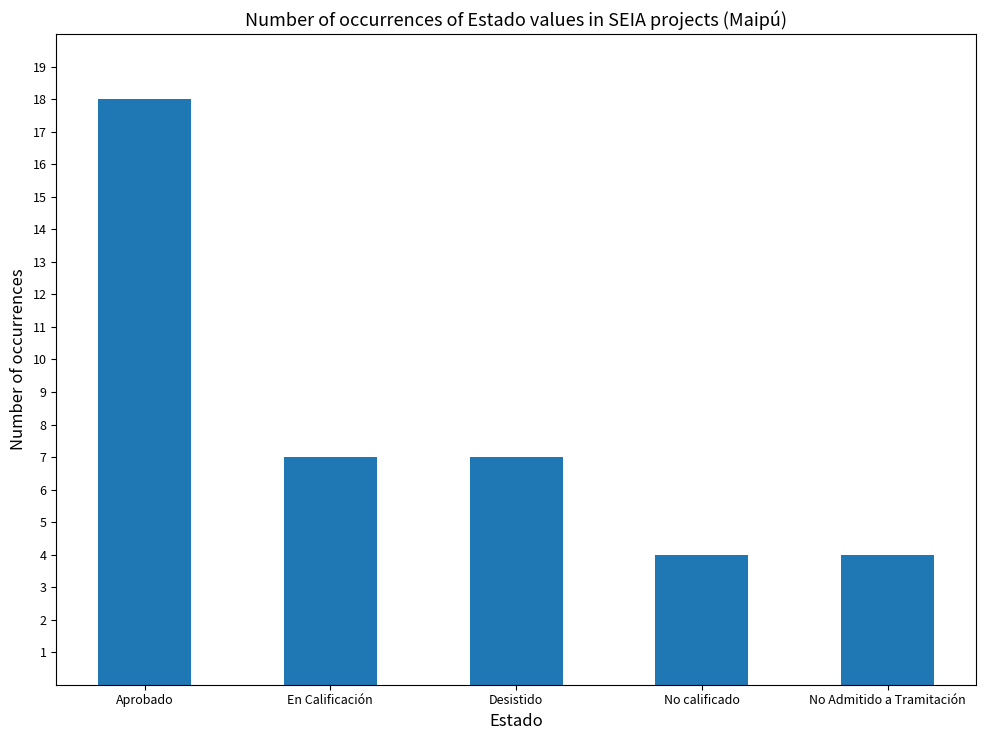

Between No calificado and En Calificación, which is larger?

En Calificación